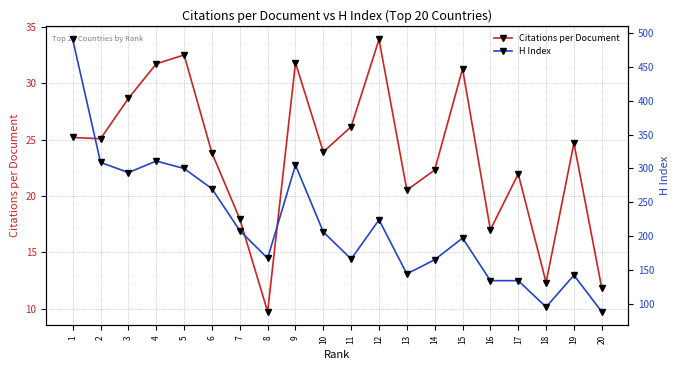

What is the highest value of the Citations per Document series?

33.9